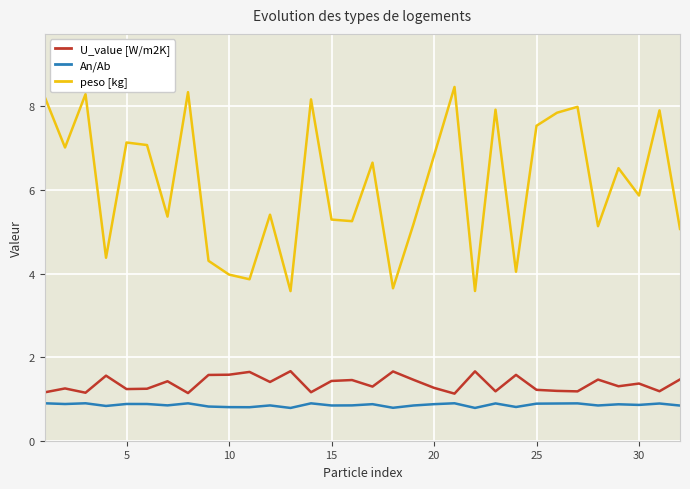

What is the lowest value of the U_value [W/m2K] series?

1.1